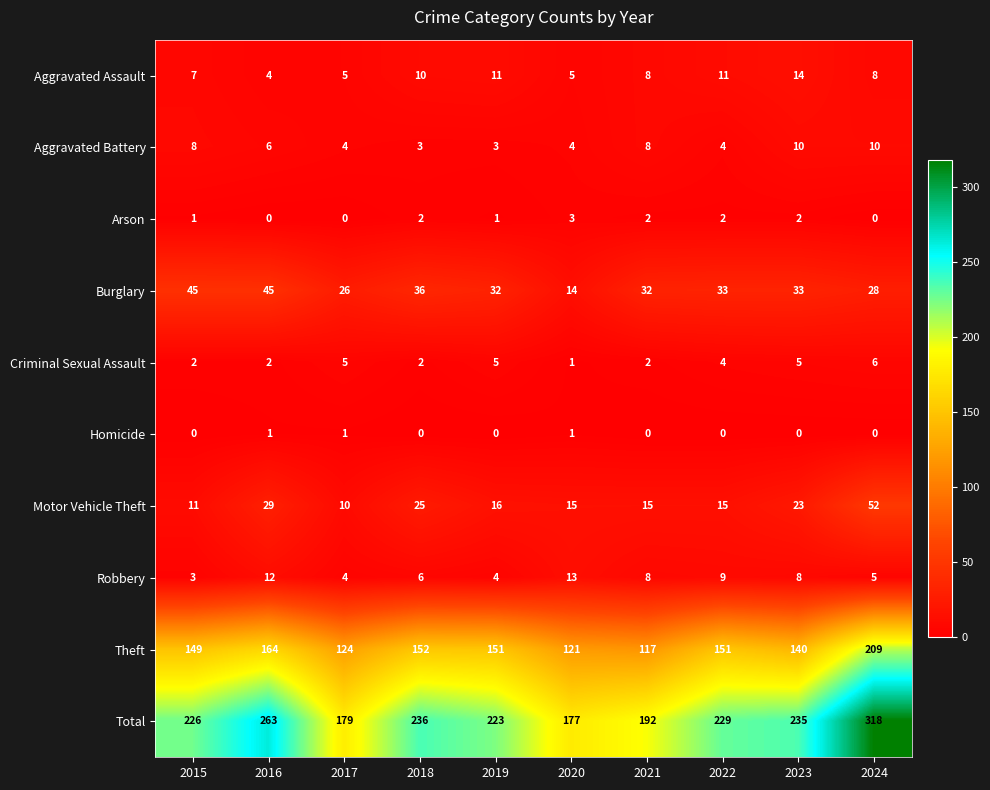

What is the sum of the Burglary values at 2016 and 2021?

77